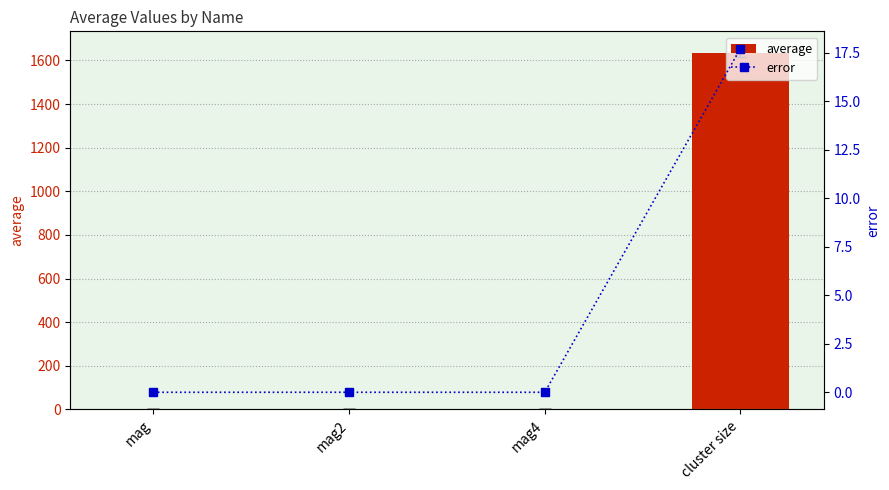

At which category is the sum across all series the highest?

cluster size